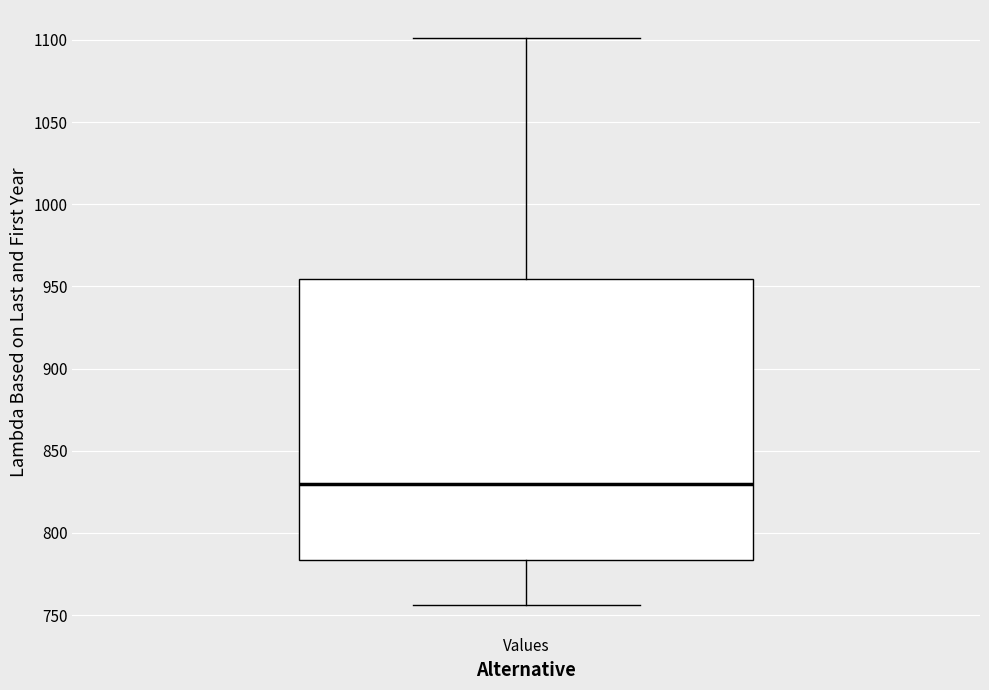

Transcribe this box plot: give where the median line is, the range the box spans, and where the two whiskers end, as read against the y-axis. The values are not printed on the chart, so give them approximately, as read against the axis.

median 830, box 785 to 955, whiskers 755 to 1100